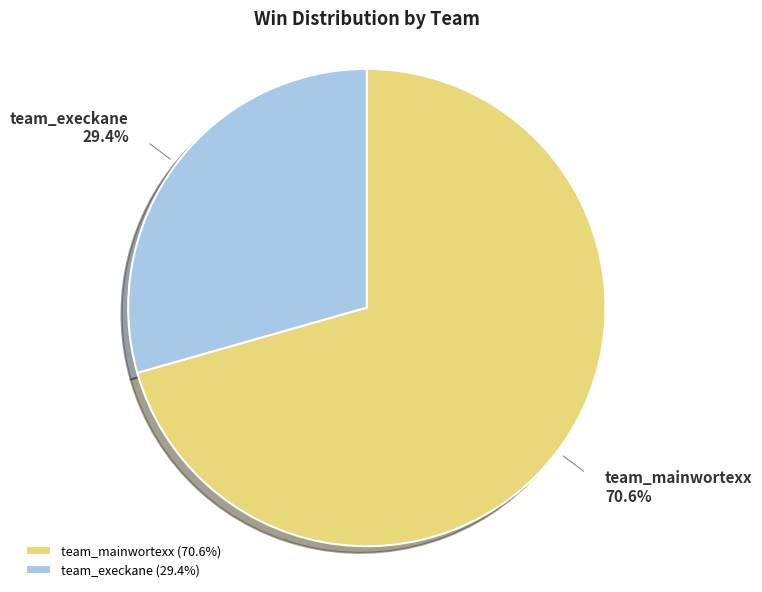

To the nearest percent, what is the difference between the largest and smallest slice percentages?

41%